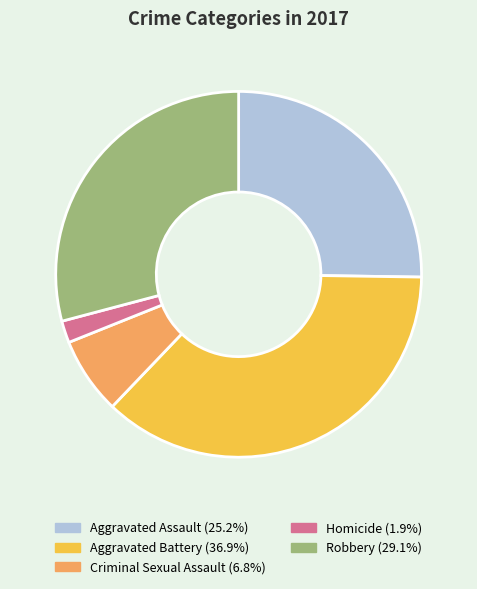

What is the smallest slice in the pie chart?

Homicide